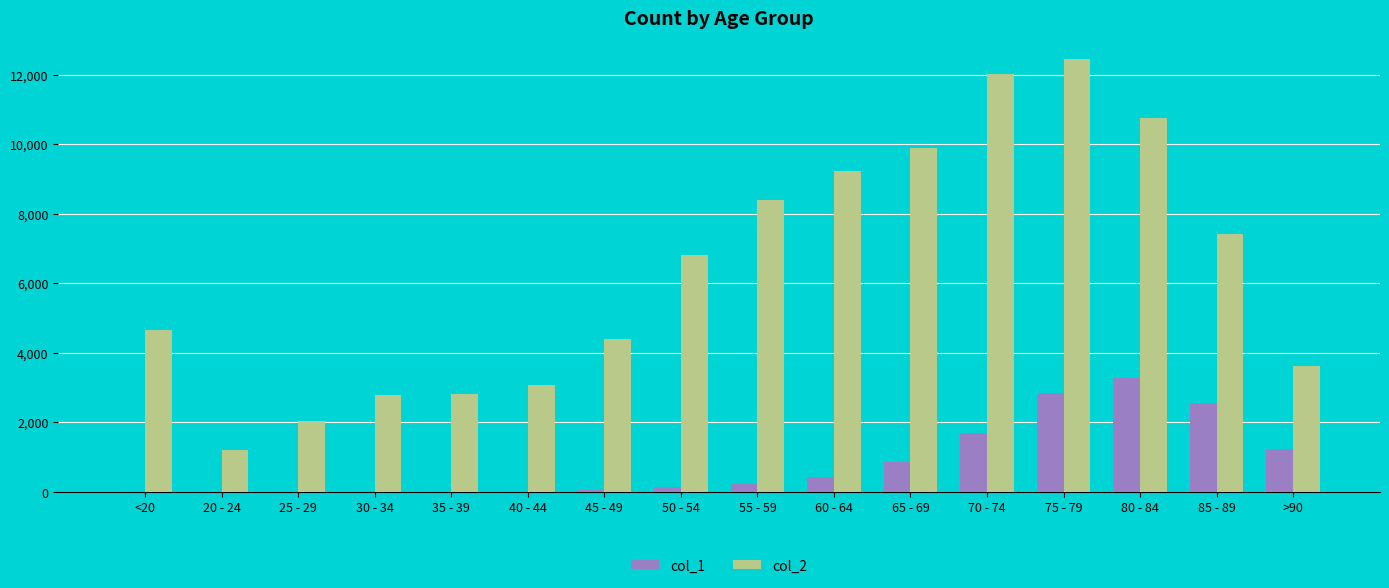

Is the value of col_2 at 35 - 39 greater than the value of col_1 at 55 - 59?

Yes